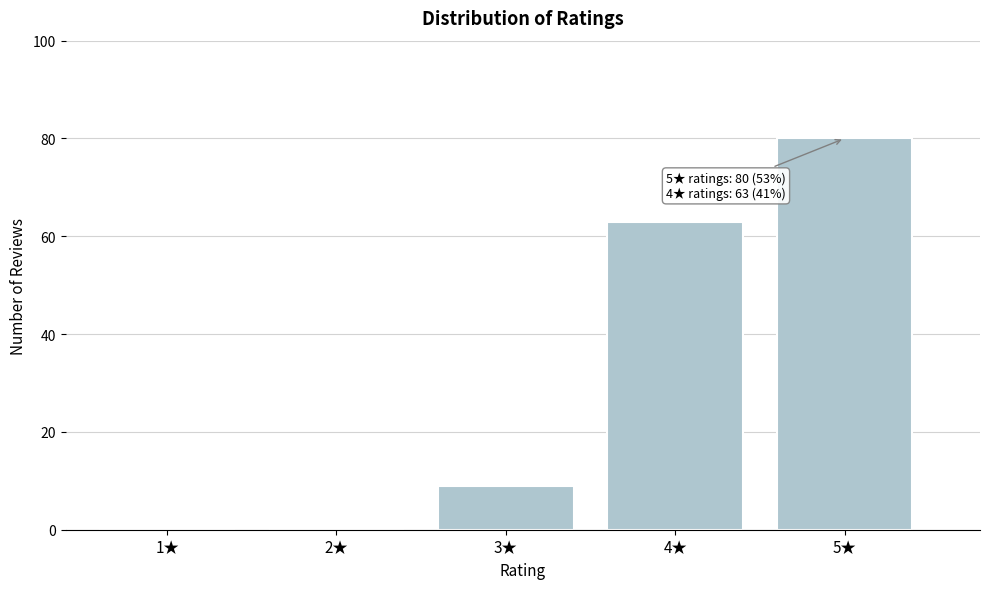

Reading right to left, list all the values displayed in this chart.

5★=80	4★=63	3★=9	2★=0	1★=0